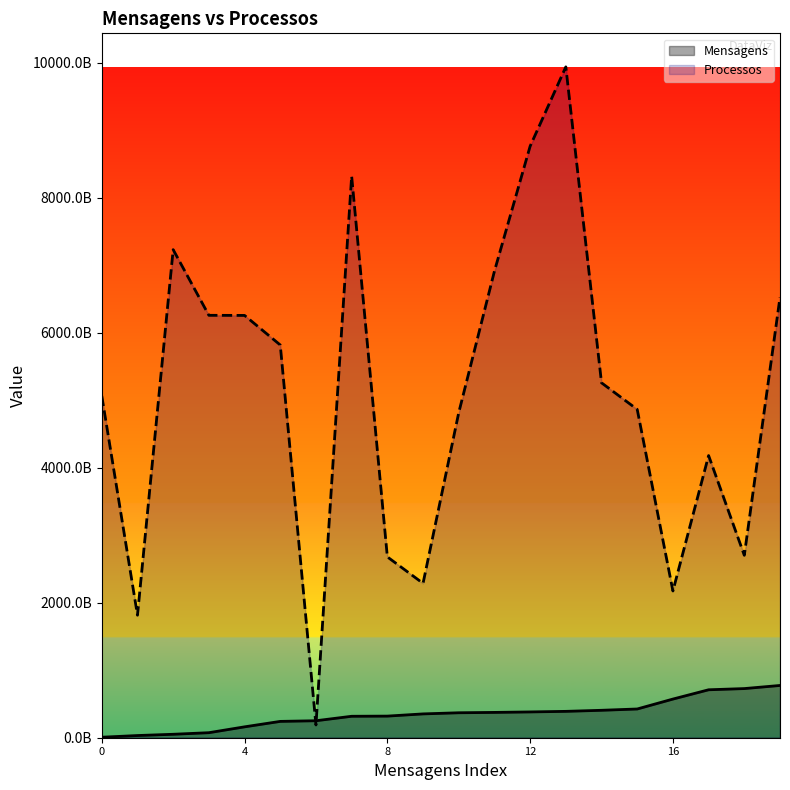

What is the difference between the maximum and minimum values?

766975142024